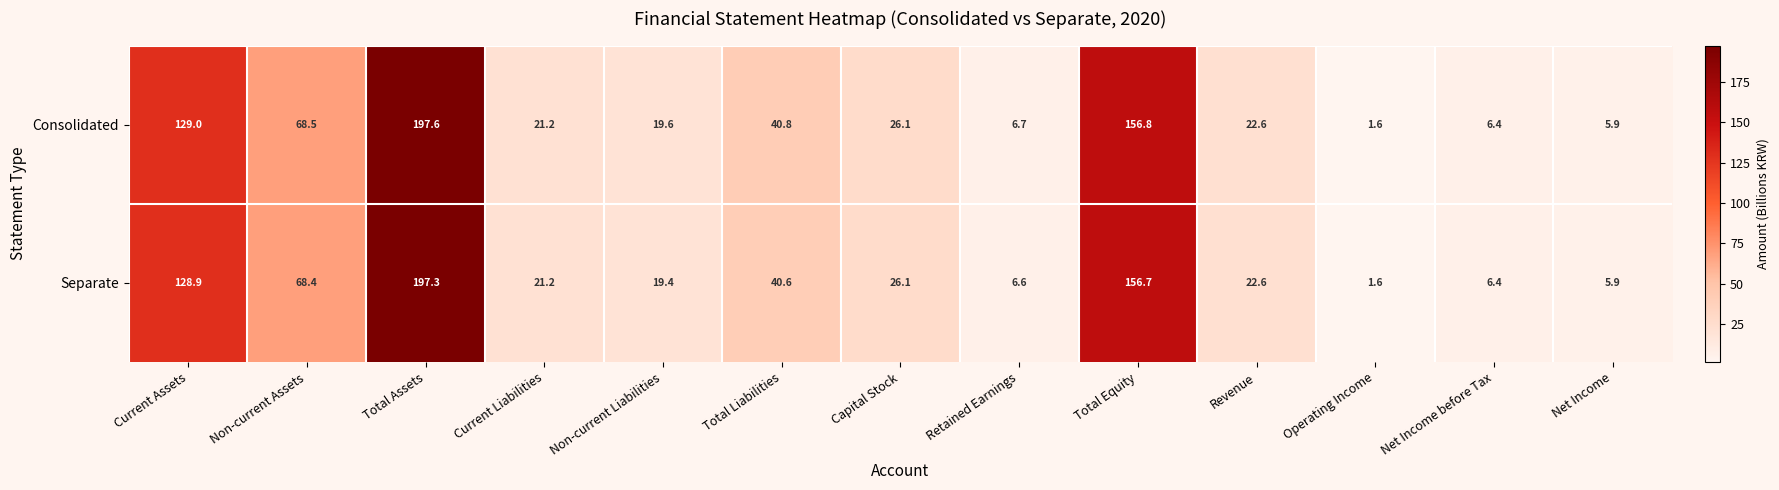

What is the total value across all series at Net Income before Tax?

12.8